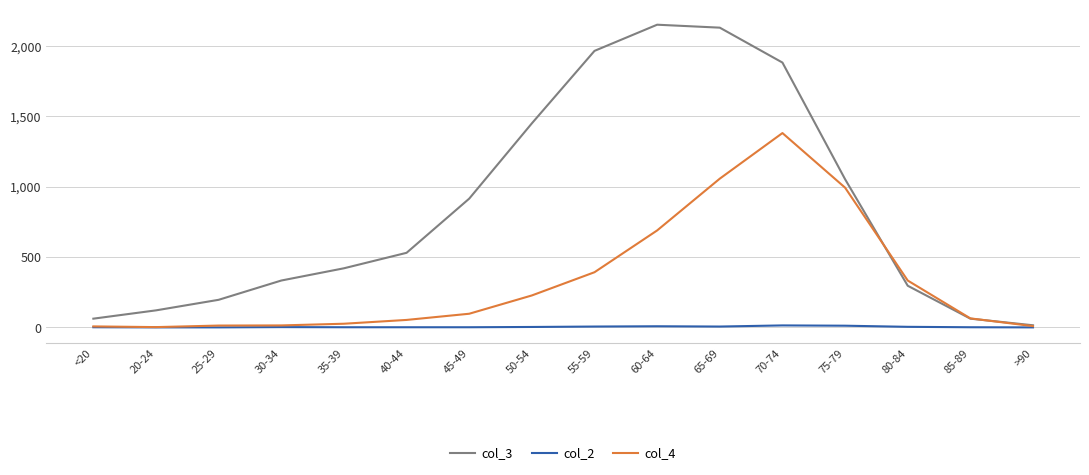

Rank the series by their average value, from lowest to highest.

col_2, col_4, col_3